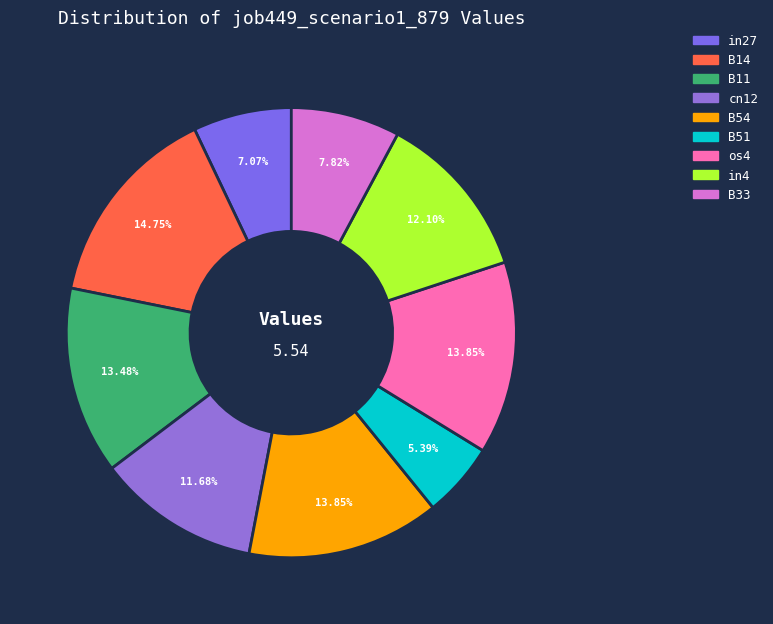

Which slice is the smallest?

B51